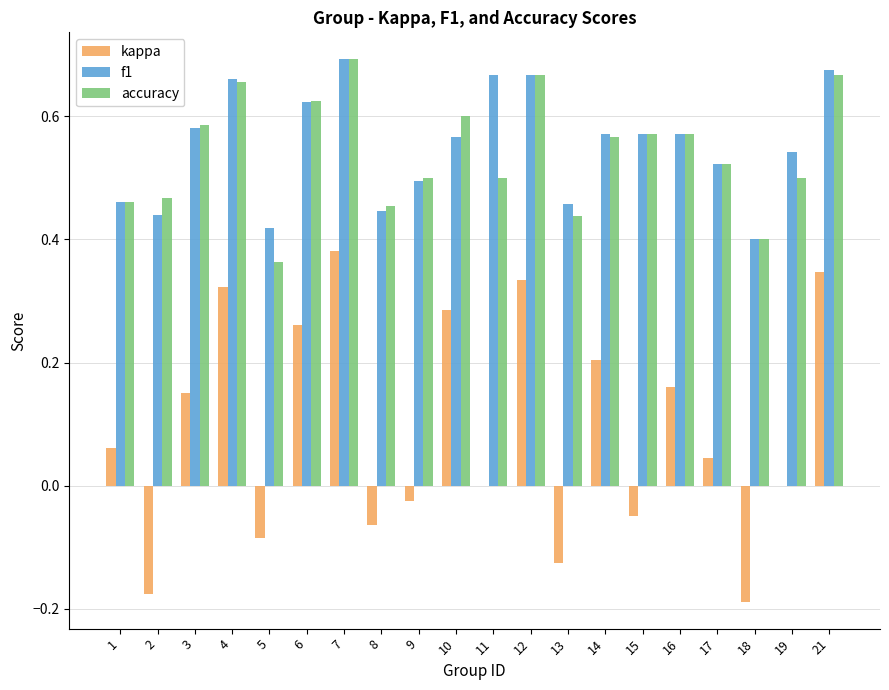

What is the sum of all accuracy values?

10.8